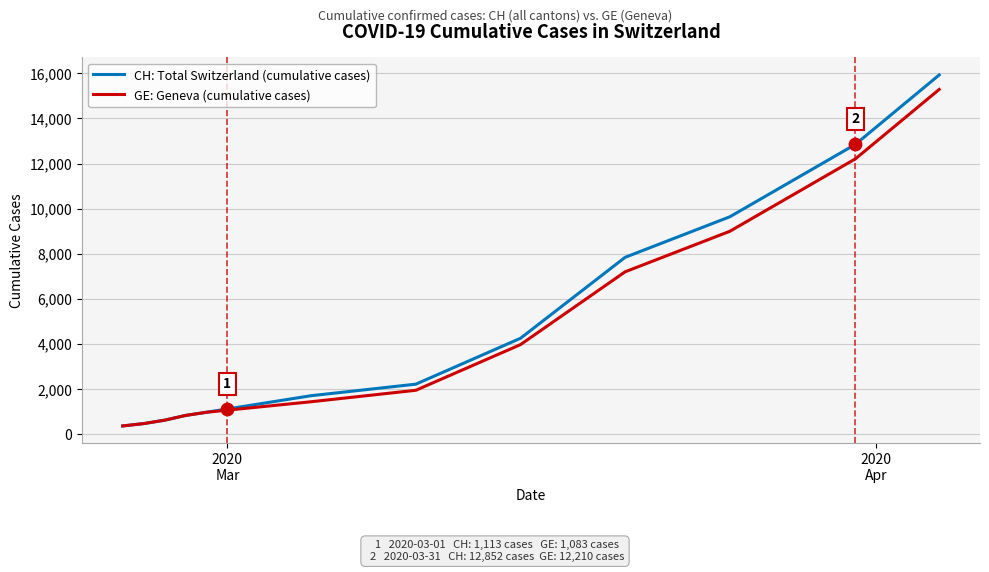

What is the lowest value of the GE: Geneva (cumulative cases) series?

375